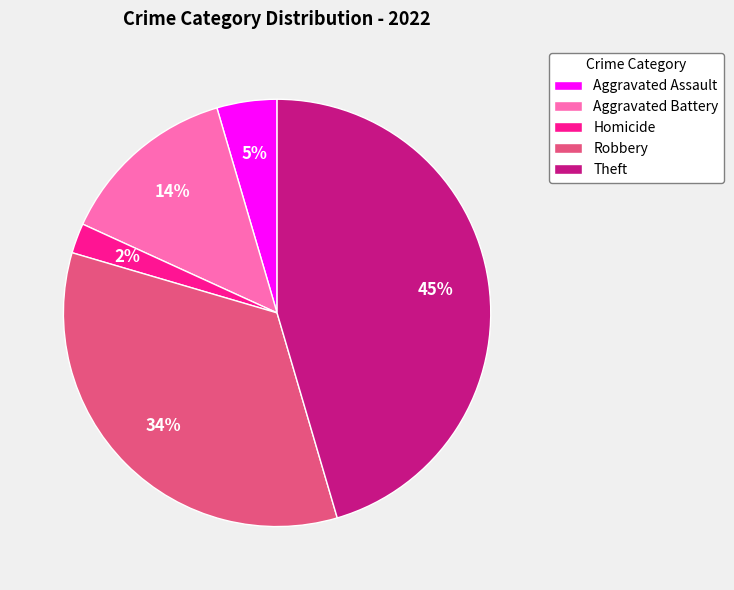

To the nearest percent, what is the difference between the largest and smallest slice percentages?

43%